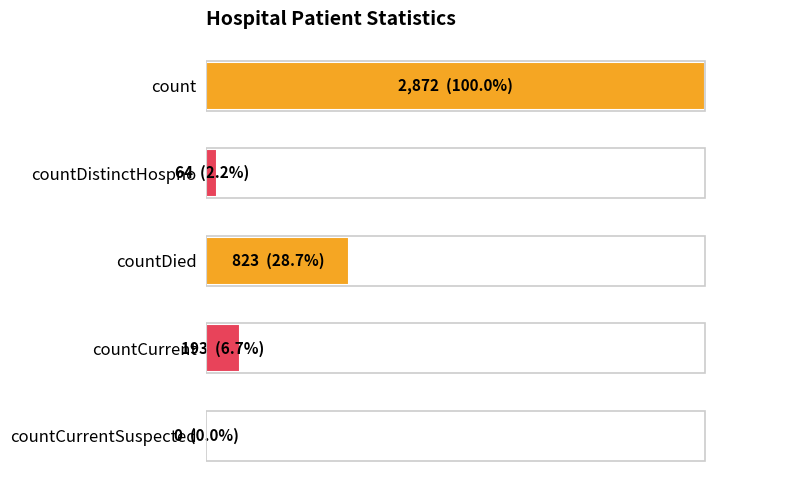

Are the bars horizontal?

Yes